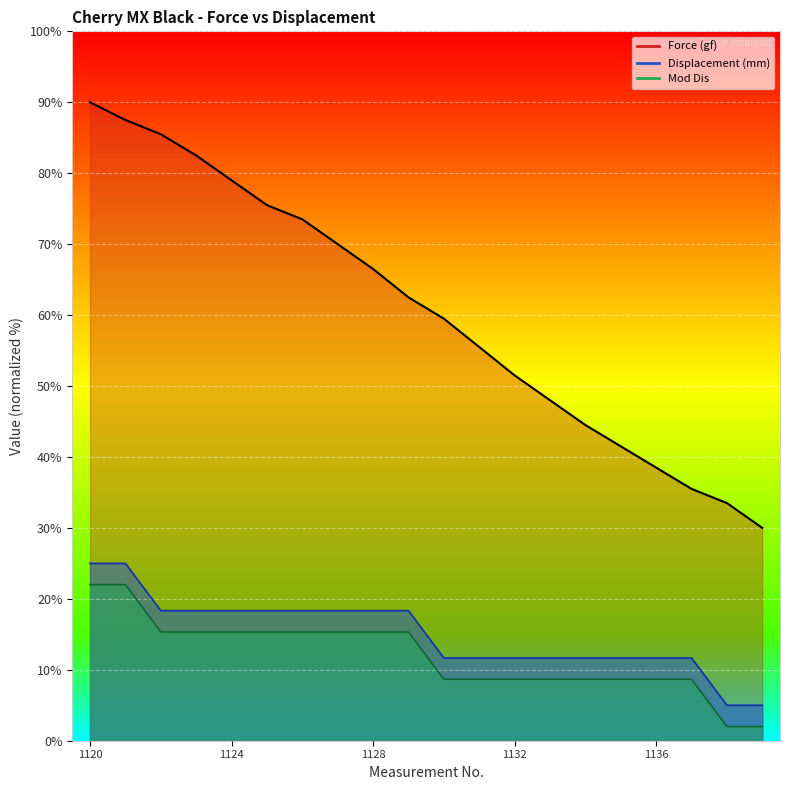

What is the total value across all series at 1138?

40.5